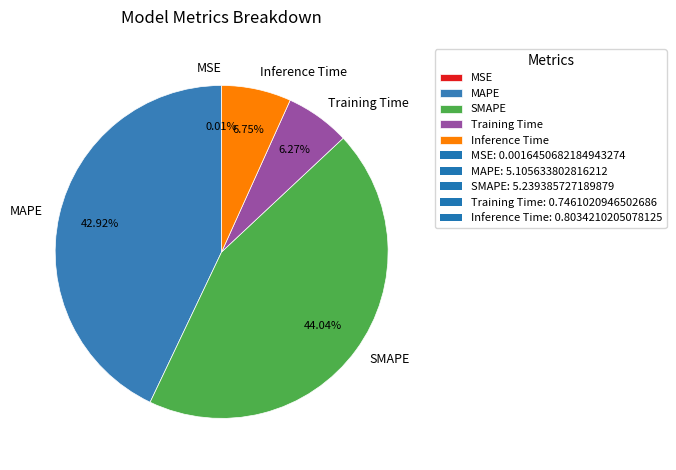

Combined, do SMAPE and MAPE account for over 50%?

Yes